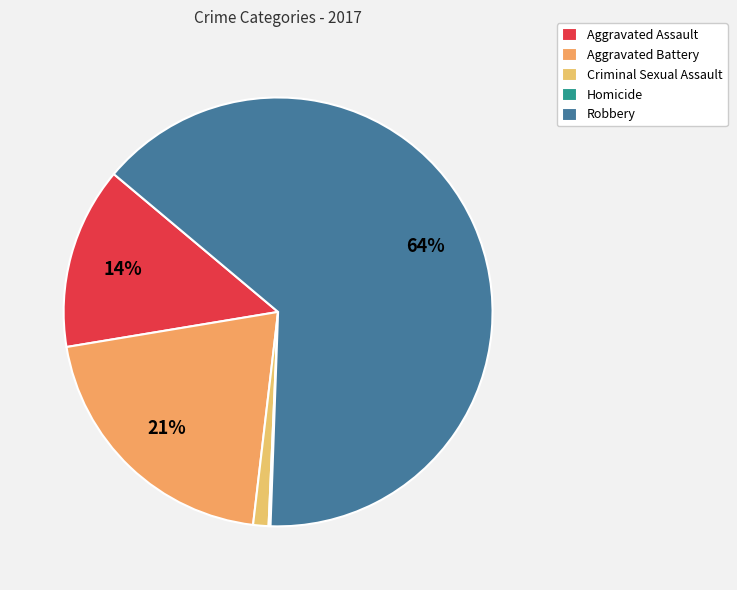

What percentage is NOT represented by Homicide?

99.9%